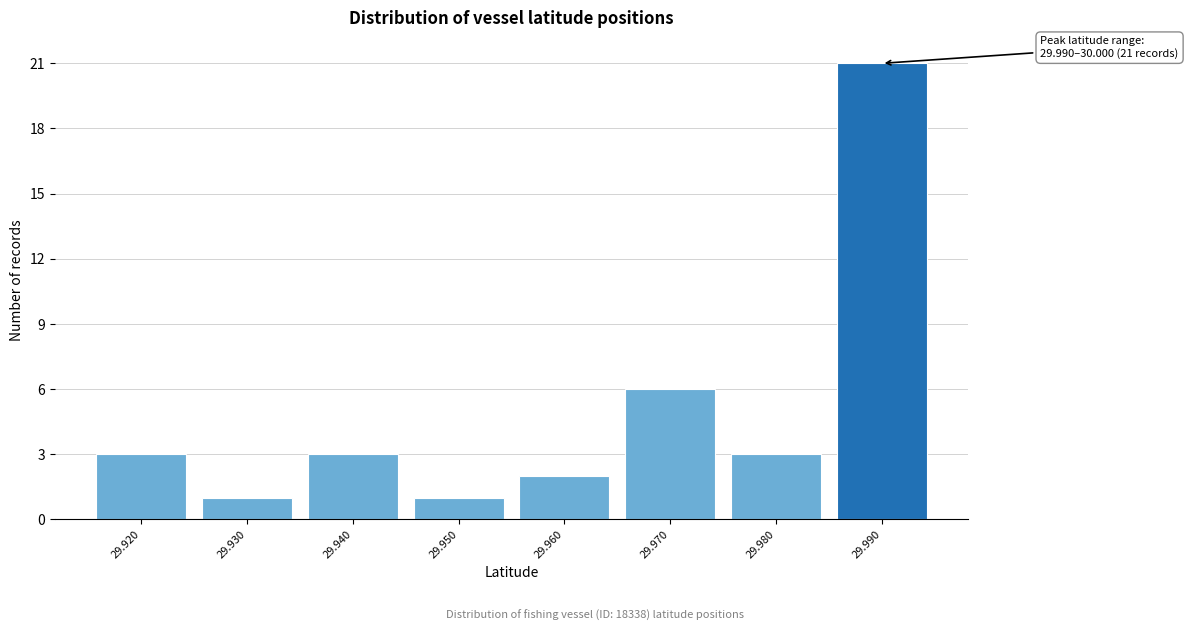

Reading left to right, what are all the values shown in this chart?

29.920=3	29.930=1	29.940=3	29.950=1	29.960=2	29.970=6	29.980=3	29.990=21